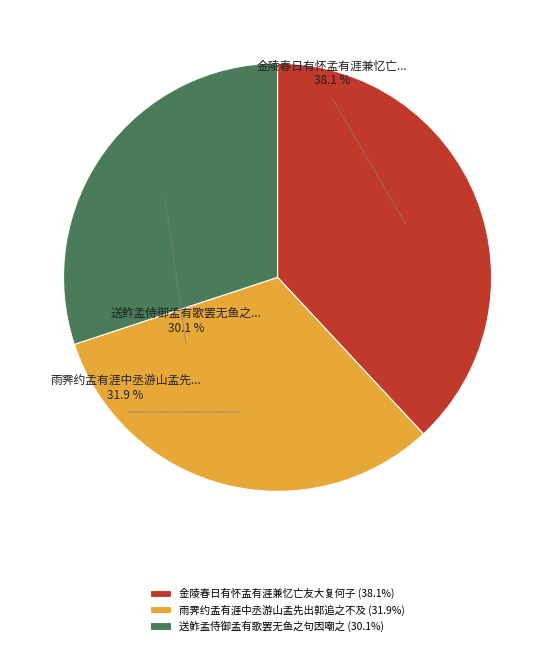

The 金陵春日有怀孟有涯兼忆亡友大复何子 slice represents 44% of the pie. True or false?

False